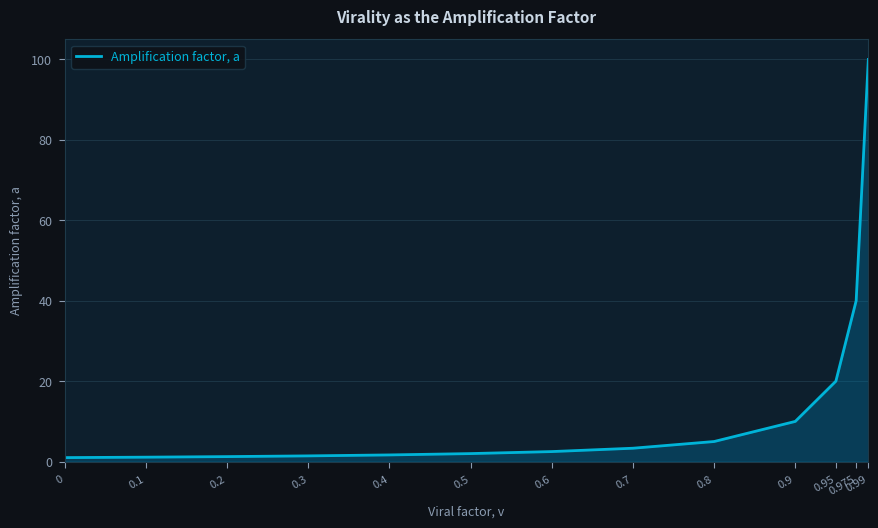

What position from the right is 0.5?

8